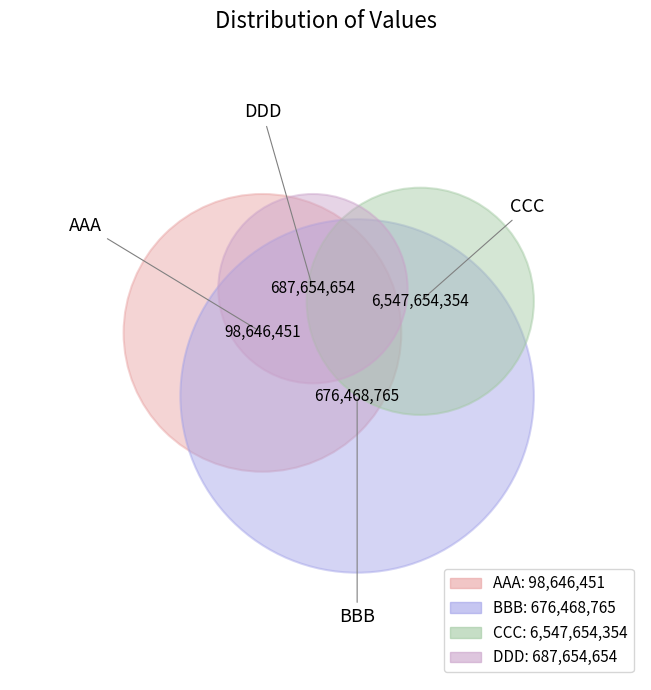

What percentage is NOT represented by AAA?

98.8%